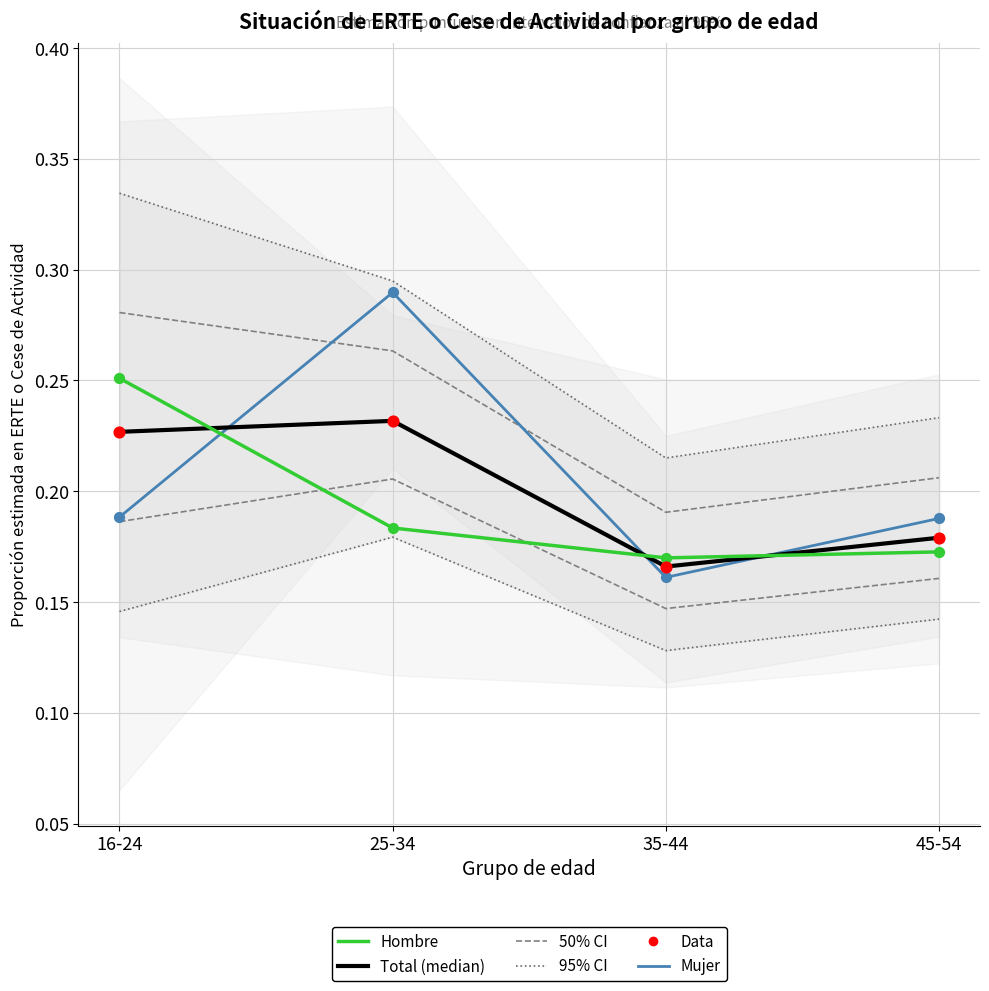

What is the total value across all series at 25-34?

1.1